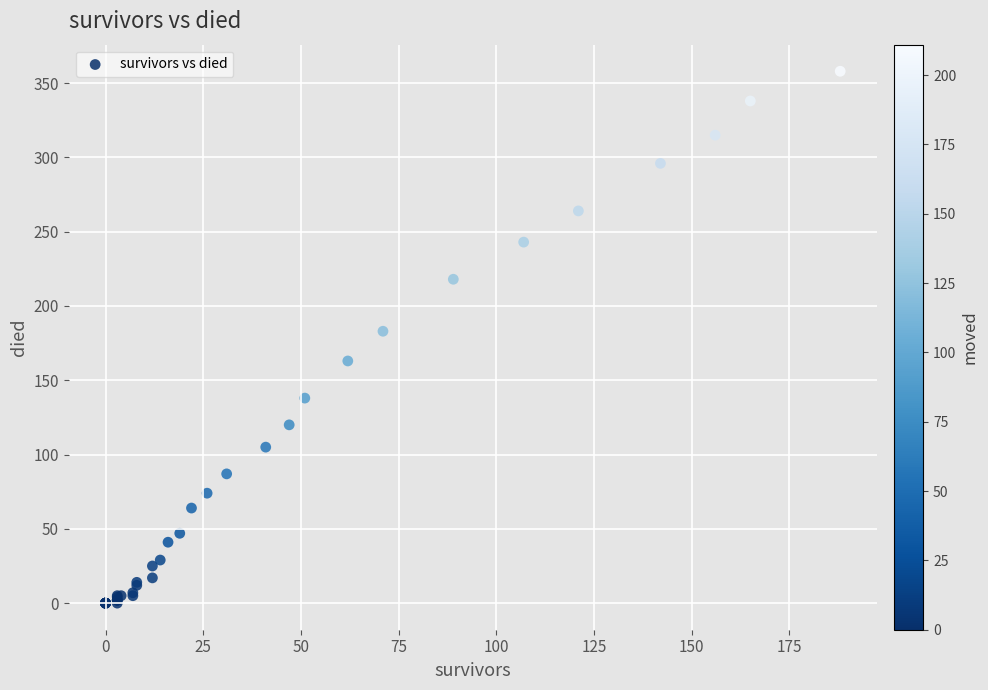

What Y value in the scatter plot is closest to 179?

183